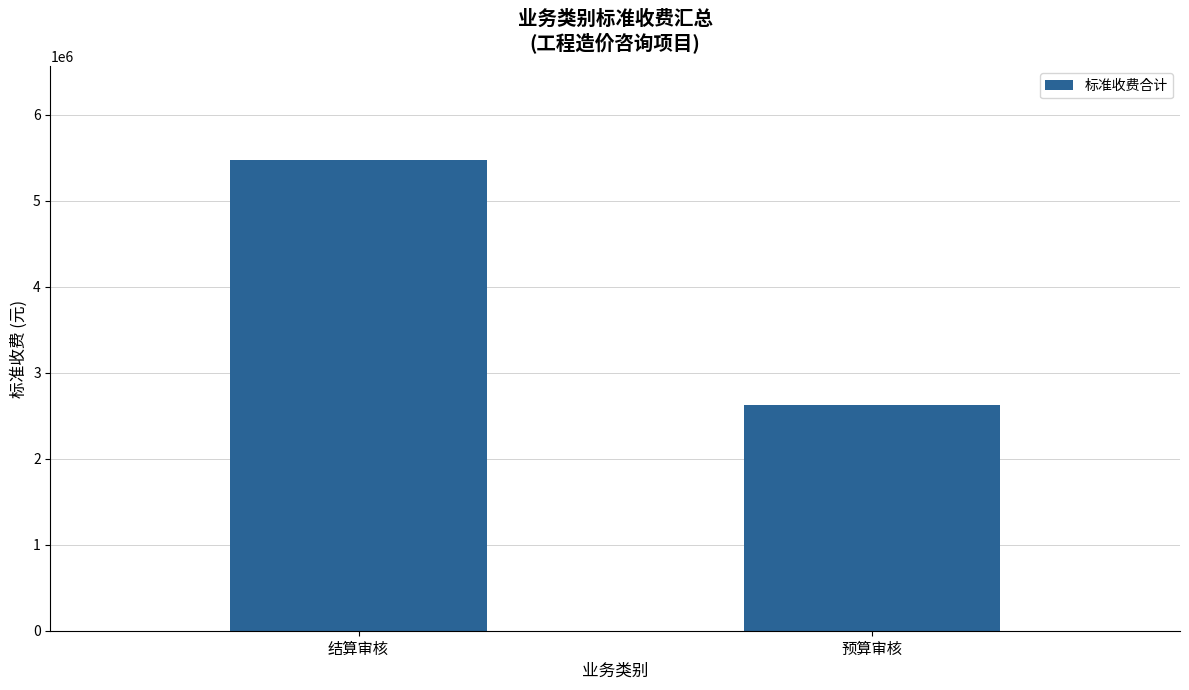

Which label corresponds to the smallest value in the chart?

预算审核